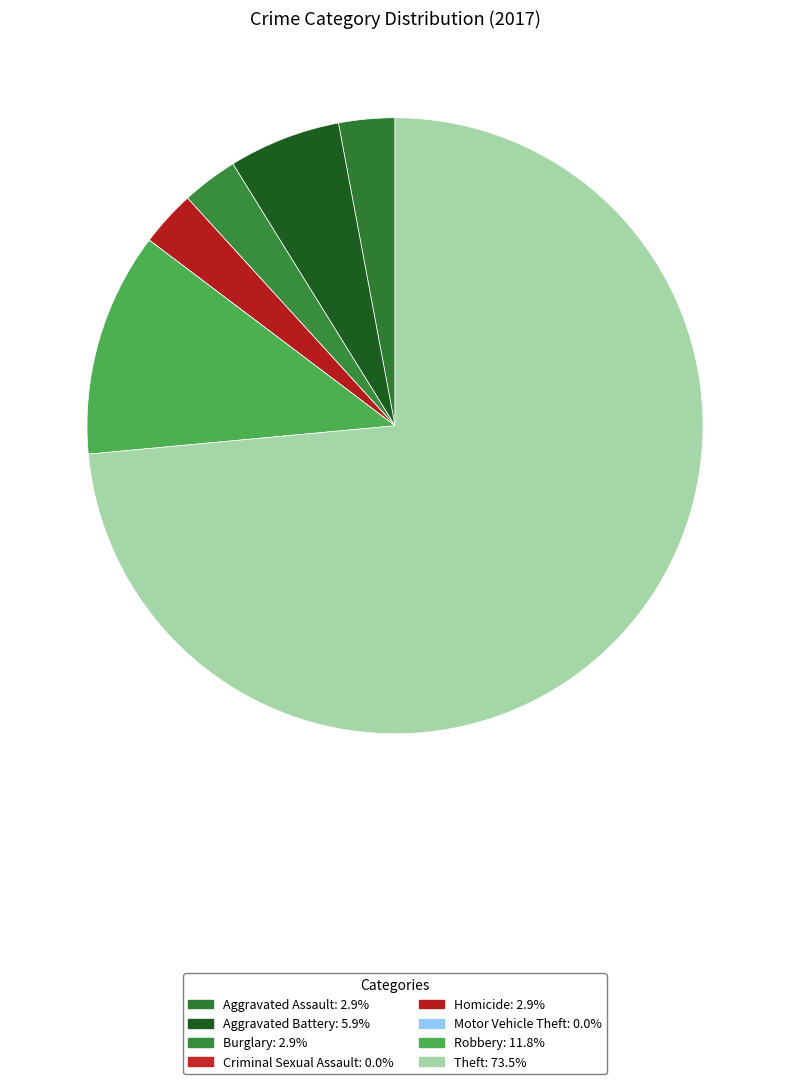

Rank the categories by value from highest to lowest.

Theft, Robbery, Aggravated Battery, Aggravated Assault, Burglary, Homicide, Criminal Sexual Assault, Motor Vehicle Theft